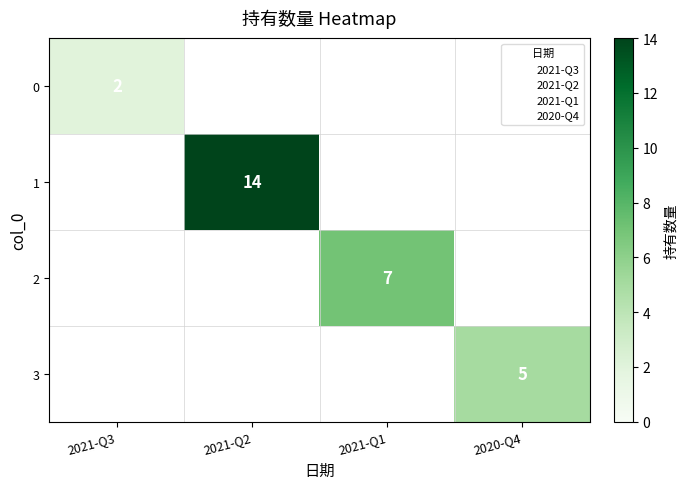

True or false: 1 has a value of 14 at 2021-Q2.

True